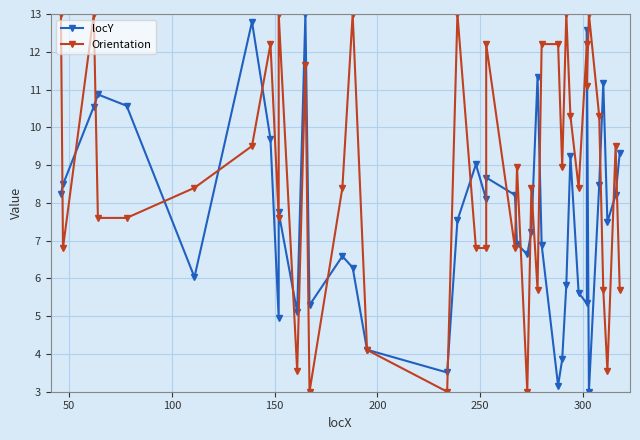

The Orientation series shows 15.4 at 22. True or false?

False